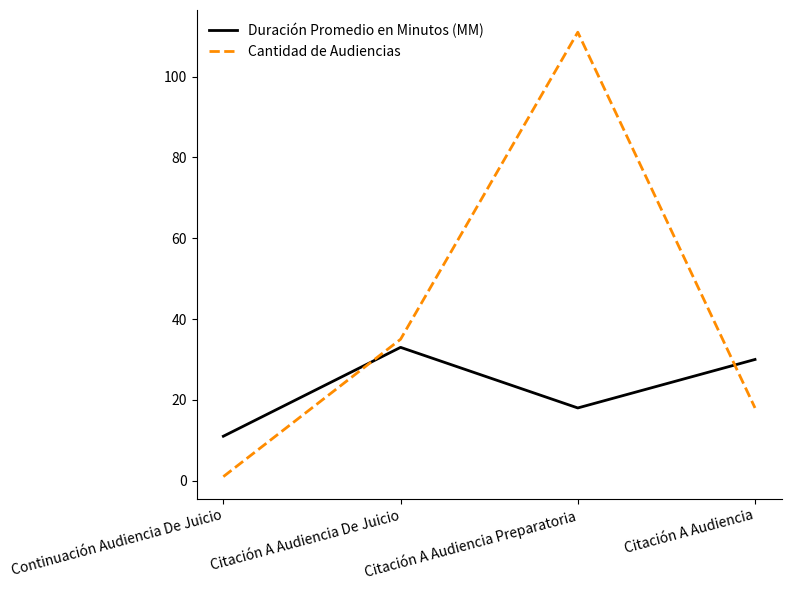

What are all the series names shown in the legend?

Duración Promedio en Minutos (MM), Cantidad de Audiencias